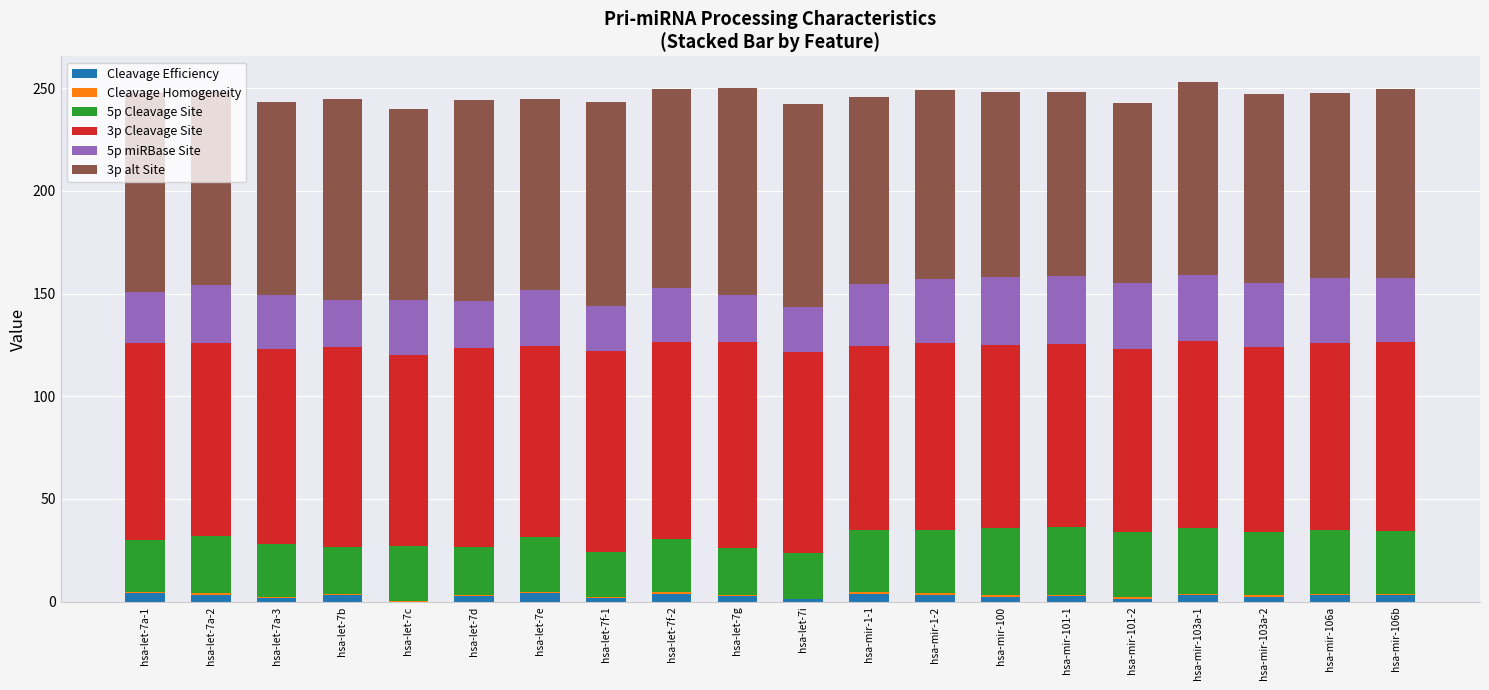

Count the number of data series in this chart.

6